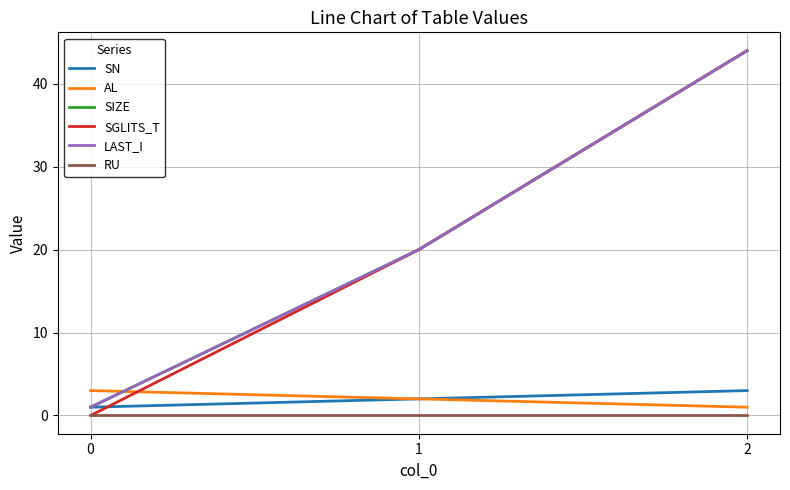

Is the value of SN at 2 greater than the value of LAST_I at 1?

No